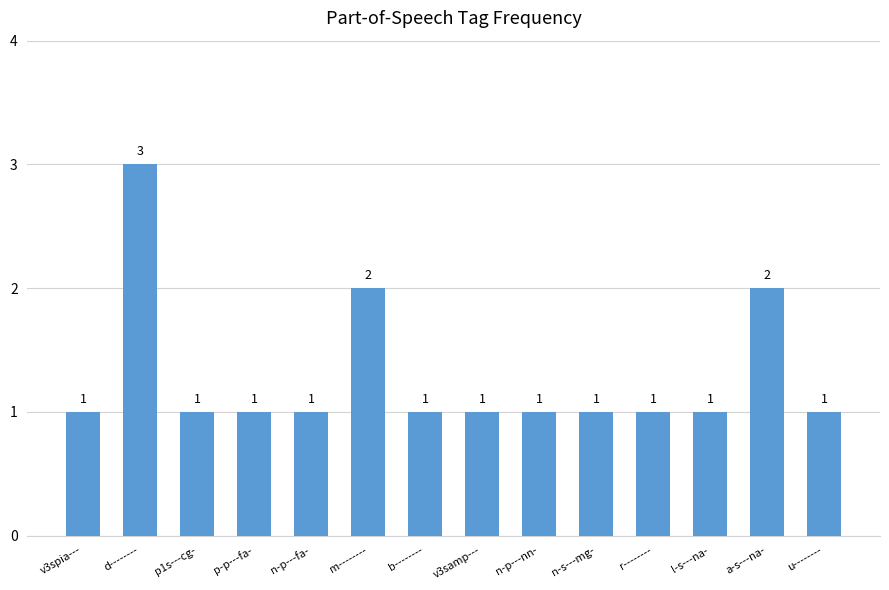

Reading right to left, transcribe all the data shown in this chart.

u--------=1	a-s---na-=2	l-s---na-=1	r--------=1	n-s---mg-=1	n-p---nn-=1	v3samp---=1	b--------=1	m--------=2	n-p---fa-=1	p-p---fa-=1	p1s---cg-=1	d--------=3	v3spia---=1